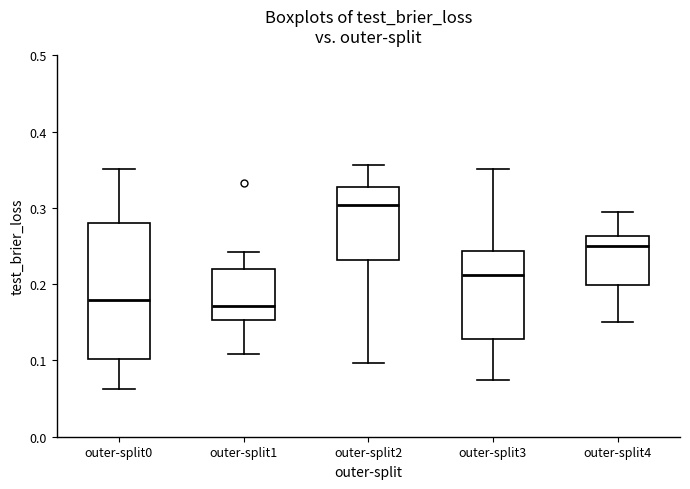

Where does the upper whisker of the box for outer-split2 end on the y-axis? The values are not printed on the chart, so give them approximately, as read against the axis.

0.36